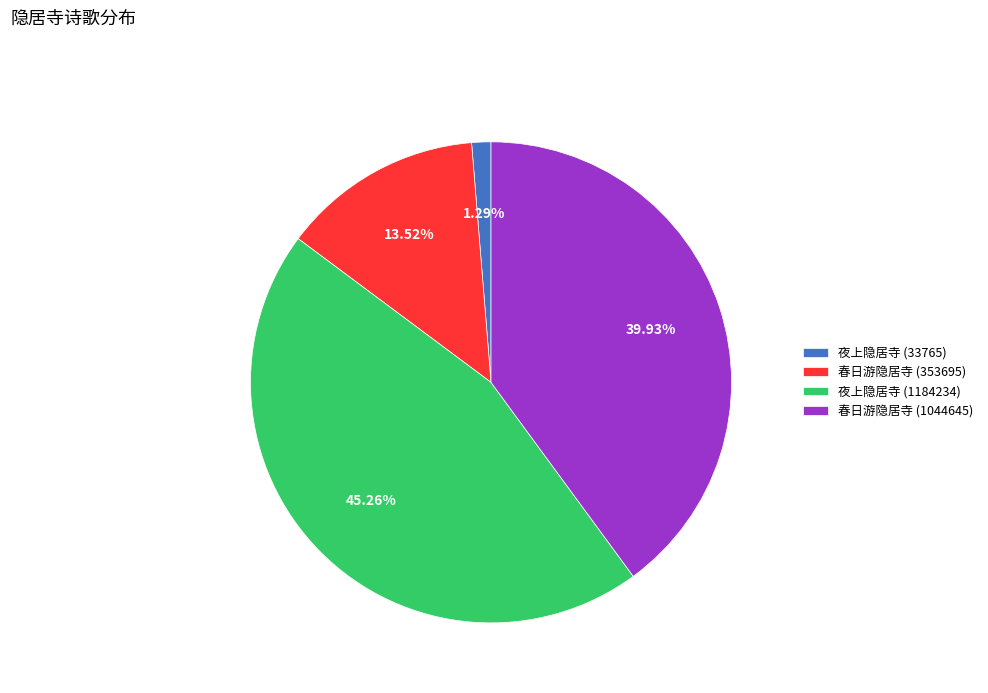

Does any single category account for the majority?

No